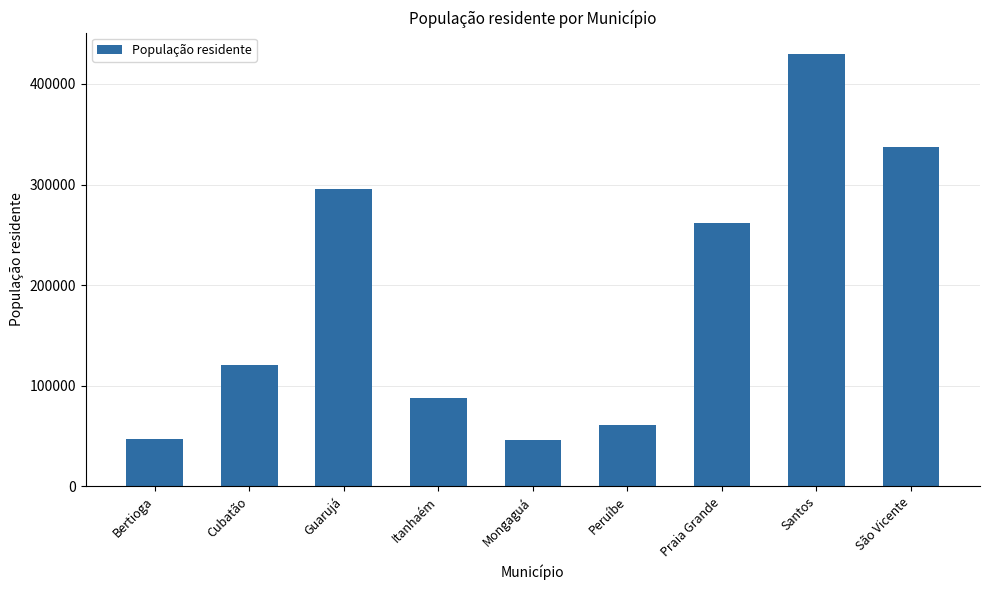

What is the smallest value displayed?

46327